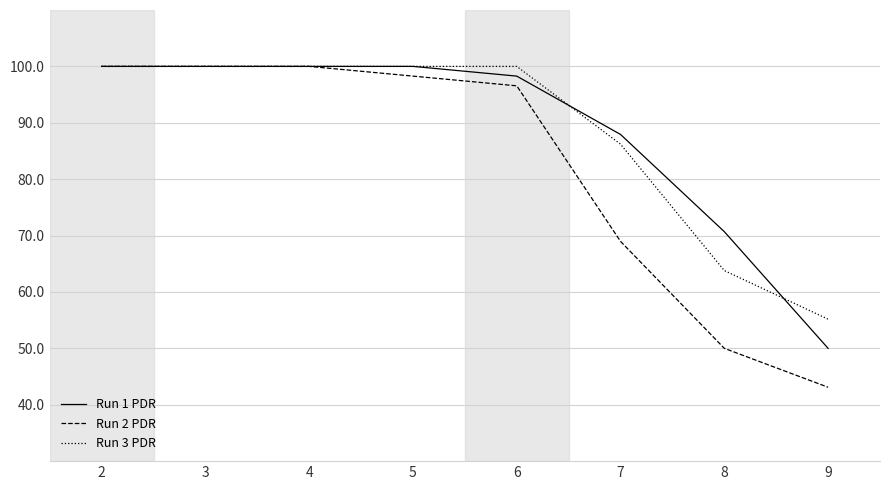

How many values in the Run 2 PDR series are below 98?

4